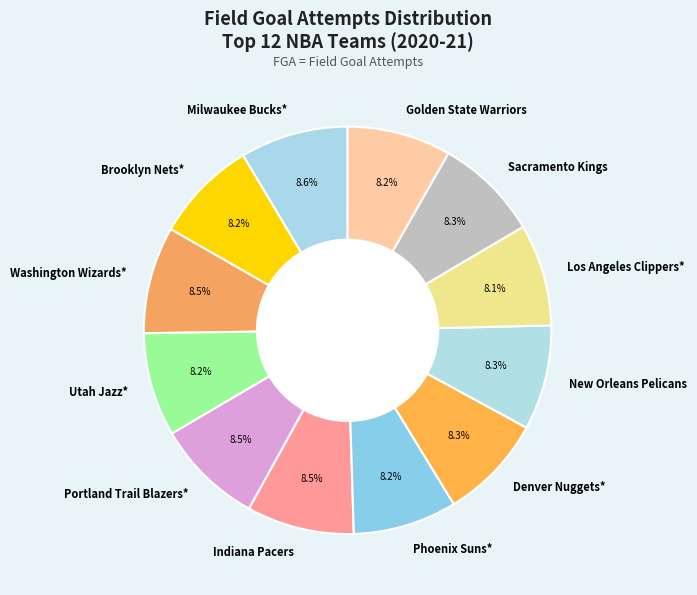

Count the number of slices in the pie.

12